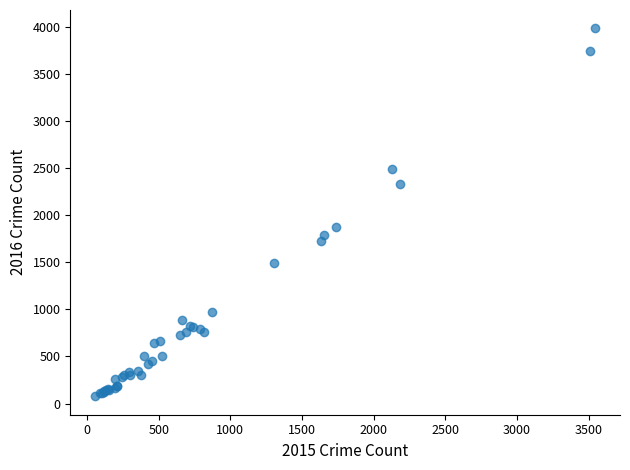

What Y value in the scatter plot is closest to 2030?

1871